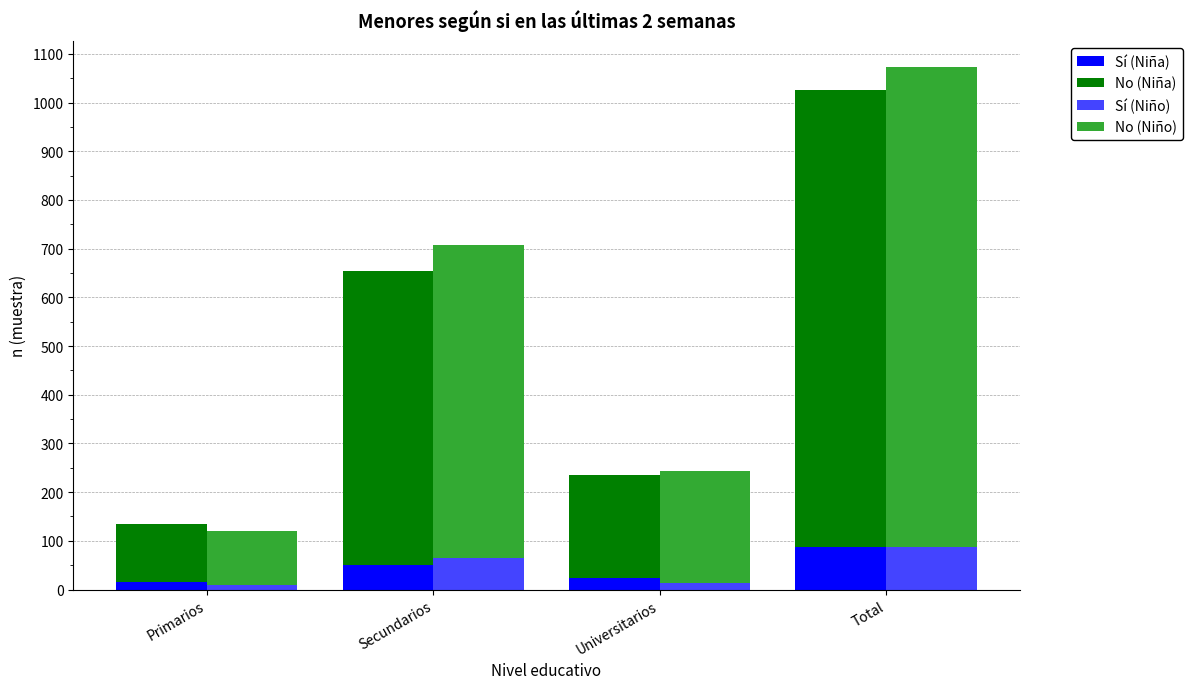

How many data points does each series have?

4